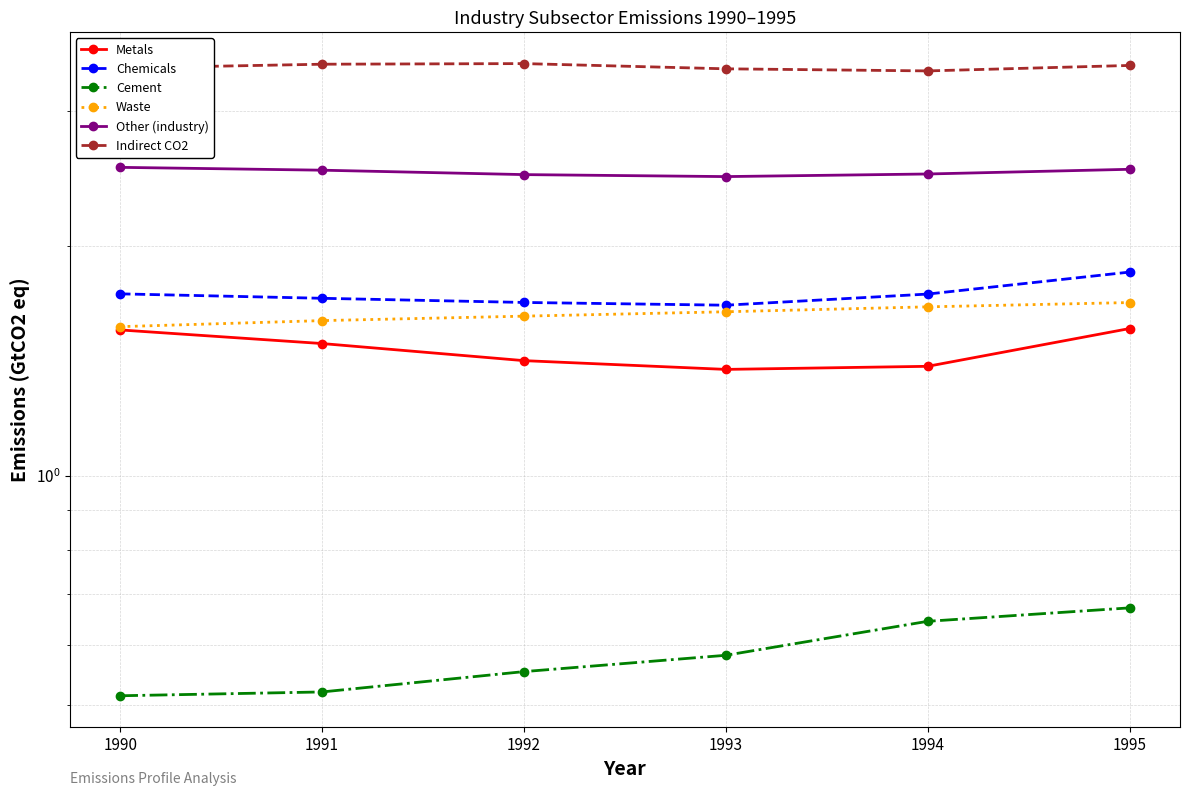

How many series are shown in this chart?

6